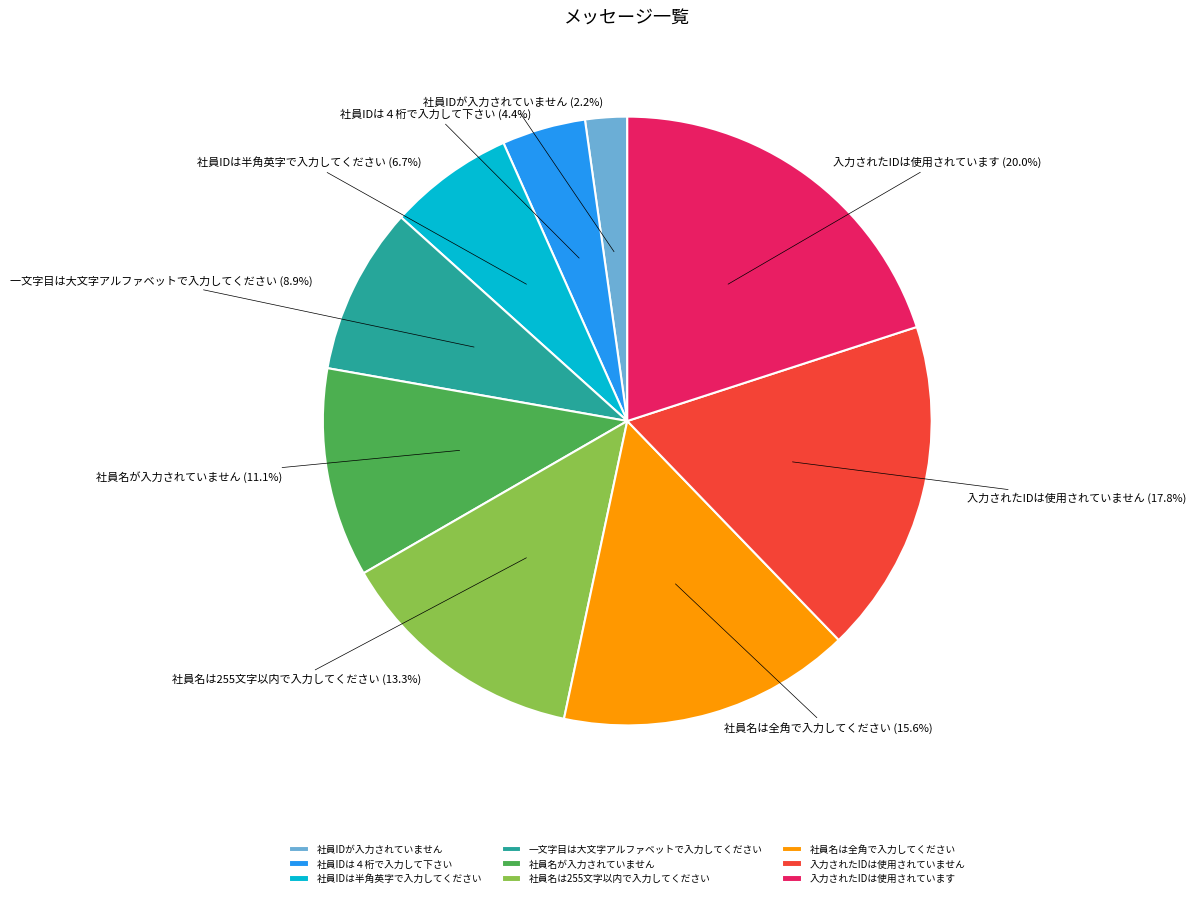

How many segments does this pie chart have?

9